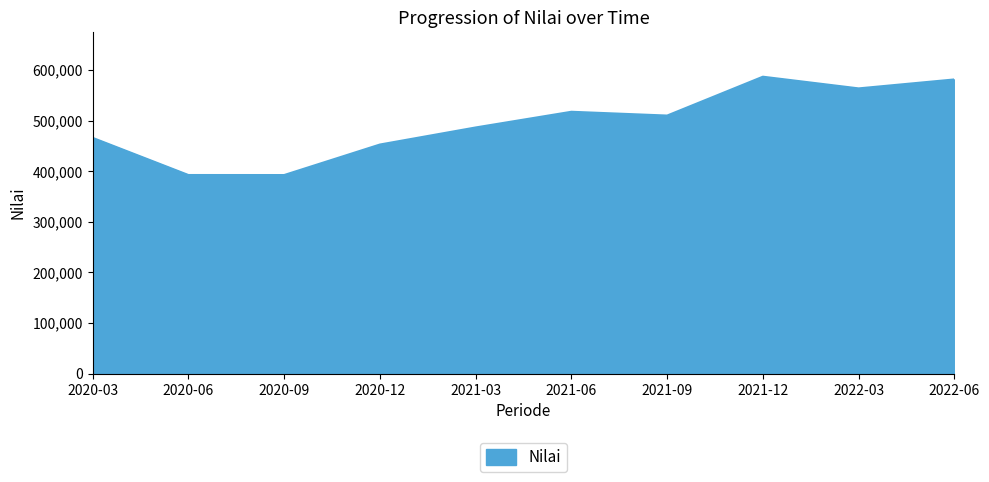

What is the difference between the values at 2021-09 and 2021-12?

76796.0